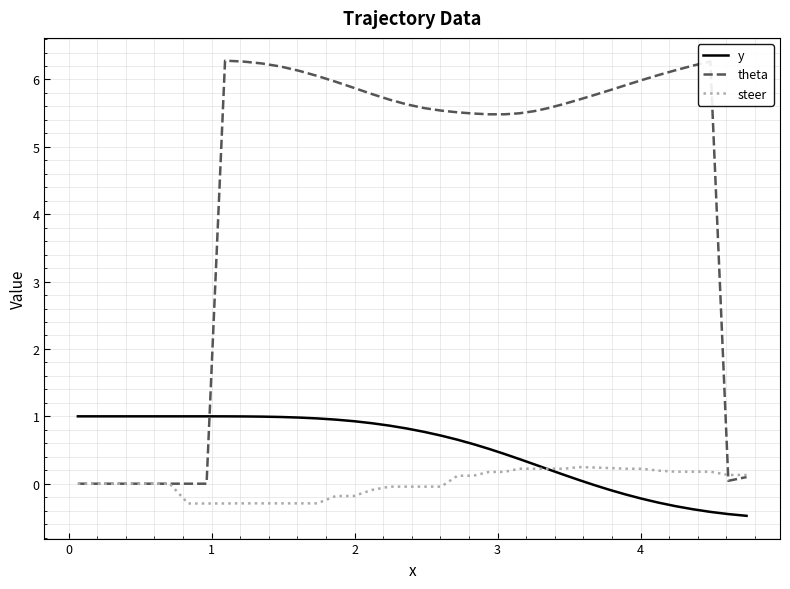

True or false: theta and steer cross at least once.

True